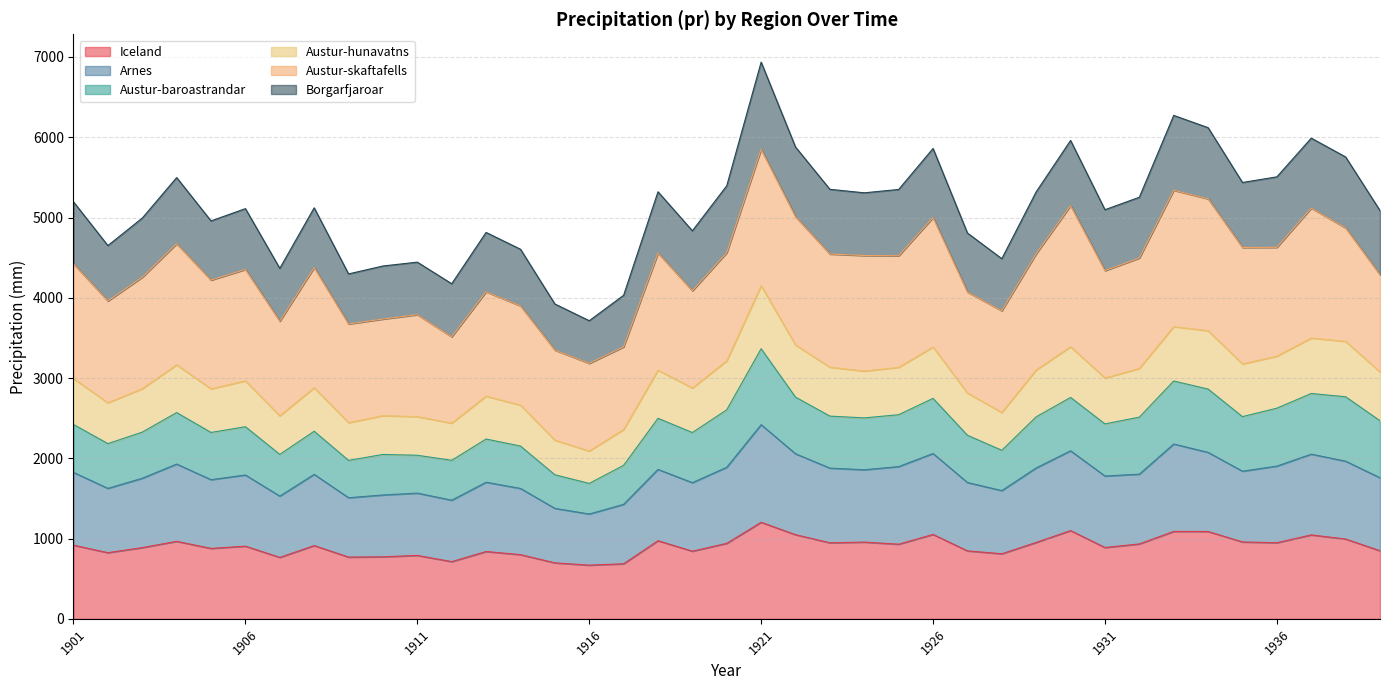

Where does the Arnes series first go above 1800?

1901